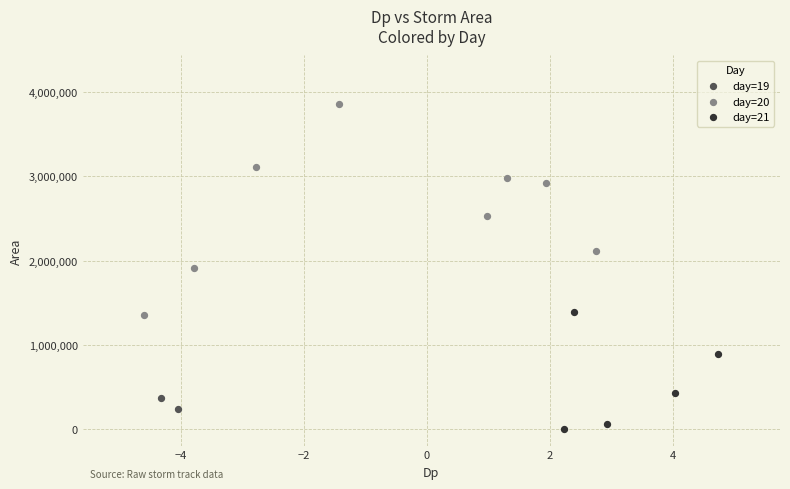

What are all the series names shown in the legend?

day=19, day=20, day=21